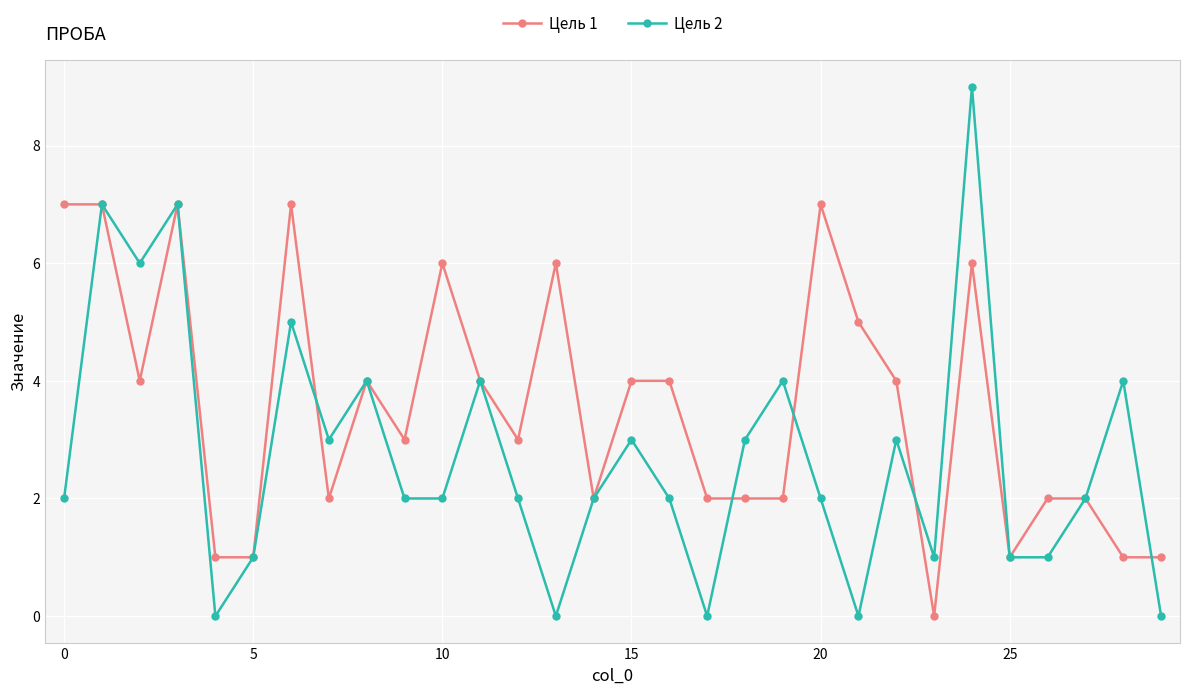

How many data points in Цель 1 are less than 4?

15